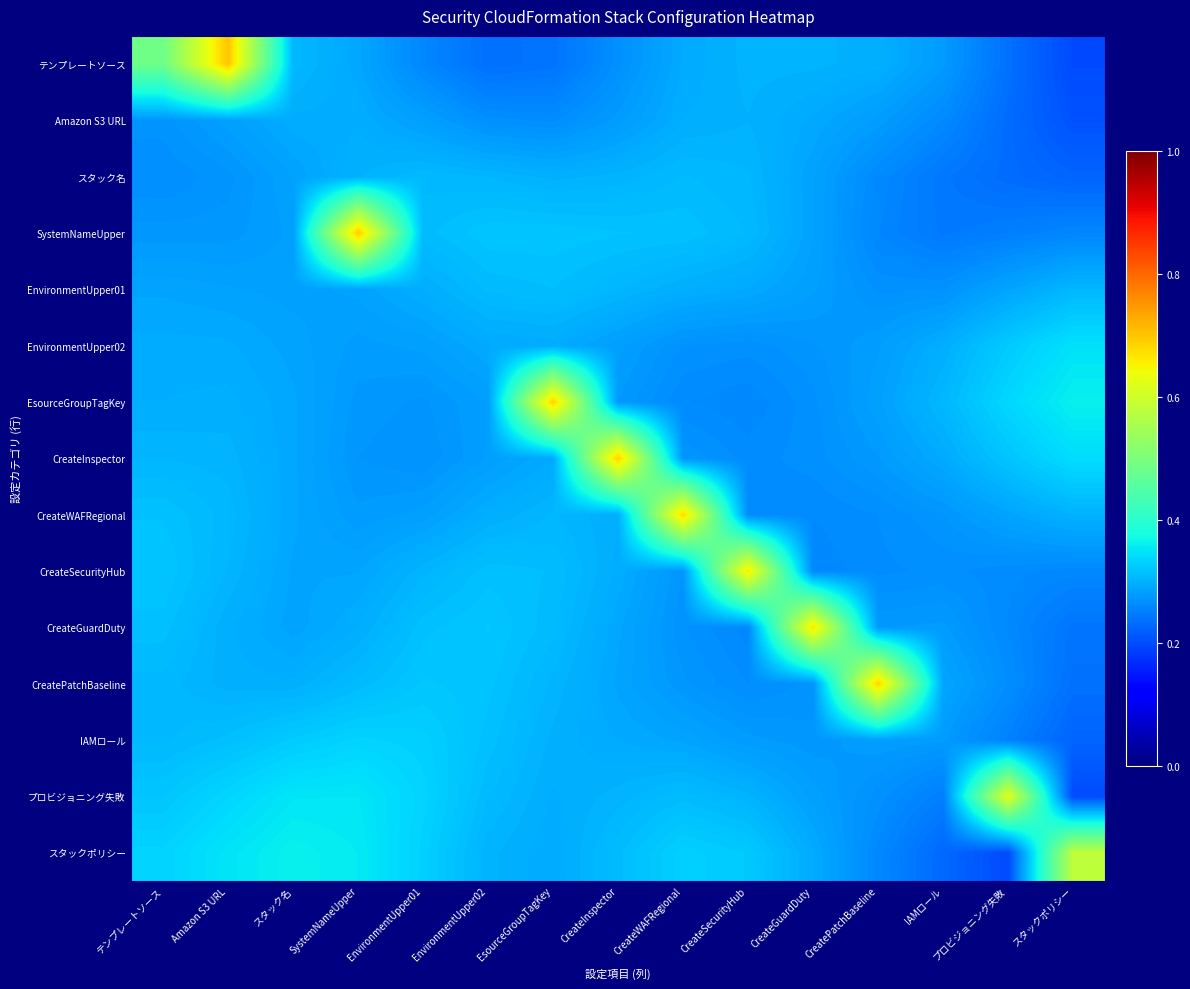

At how many categories does at least one series exceed 0?

15